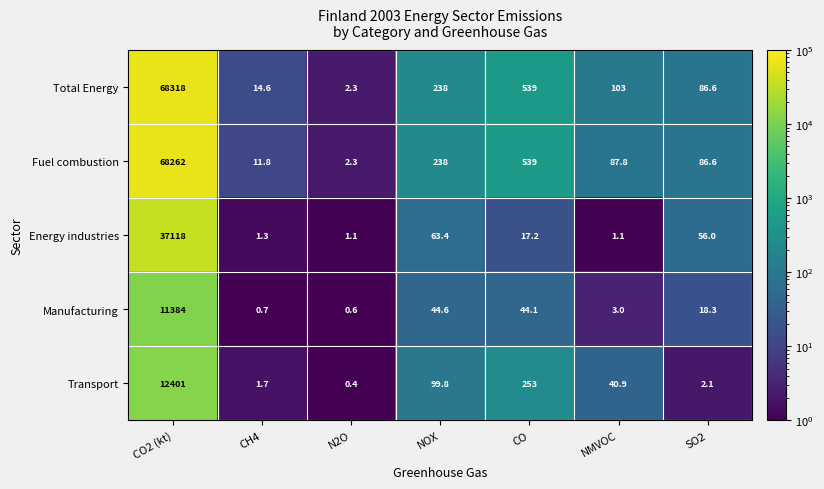

The value of Total Energy at NMVOC is 36.7. True or false?

False